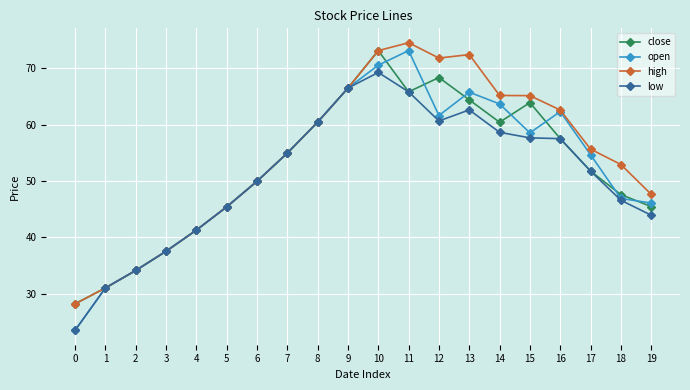

The low series shows 64.1 at 19. True or false?

False